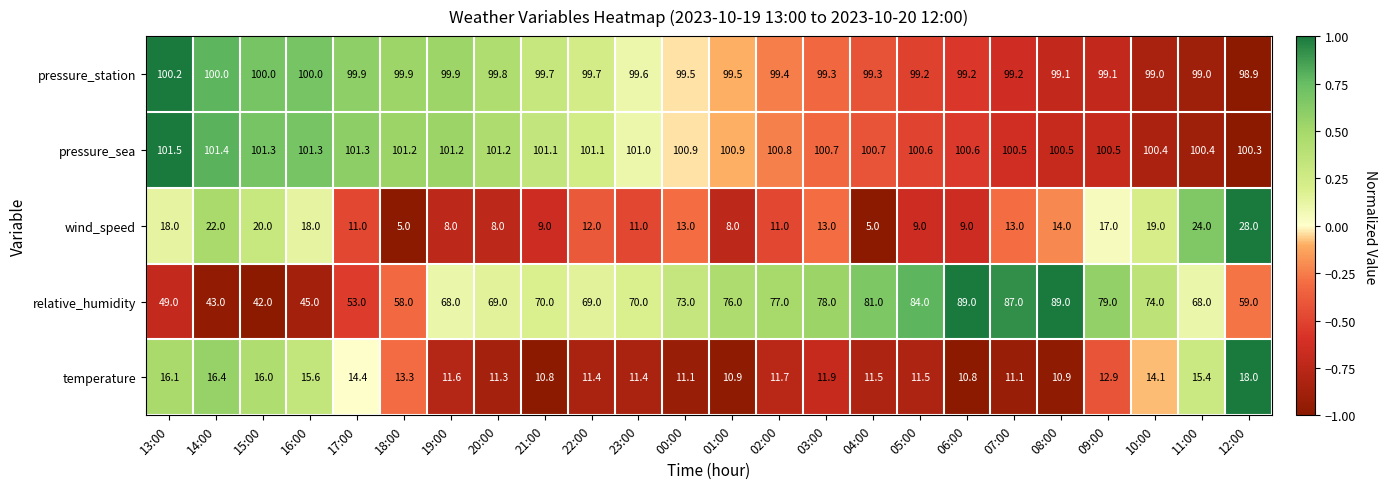

Which series has the largest total across all categories?

pressure_sea